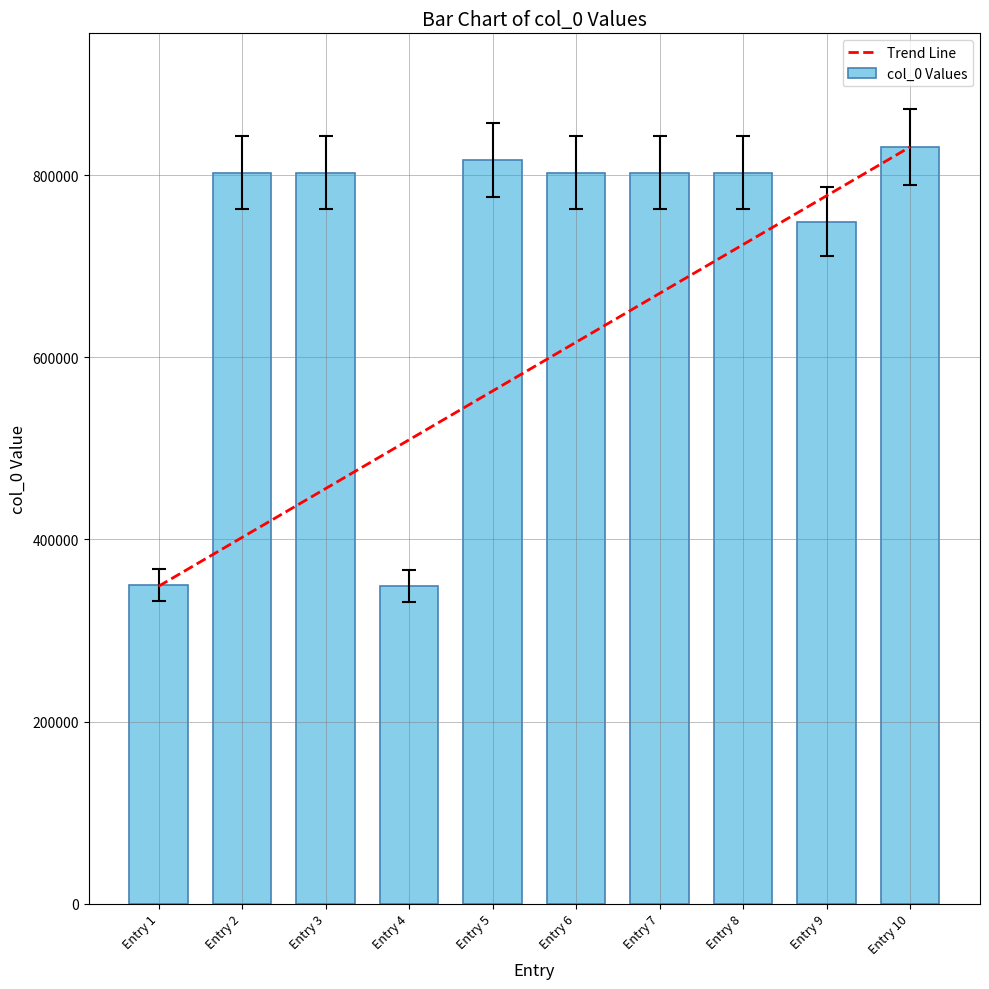

How many data points does each series have?

10